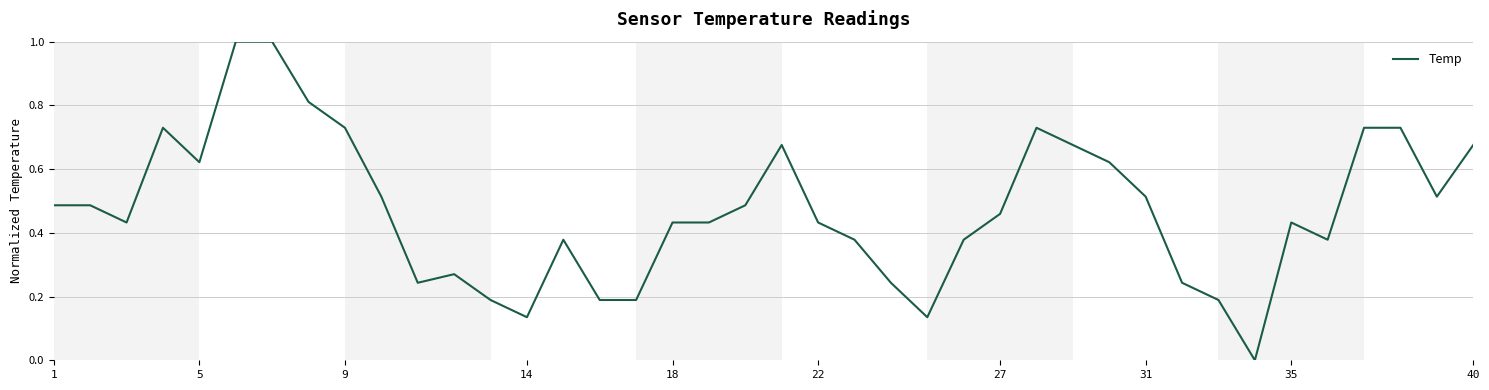

What is the maximum value shown in the chart?

1.0